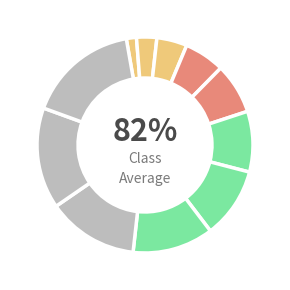

To the nearest percent, what portion does A6 represent?

9%